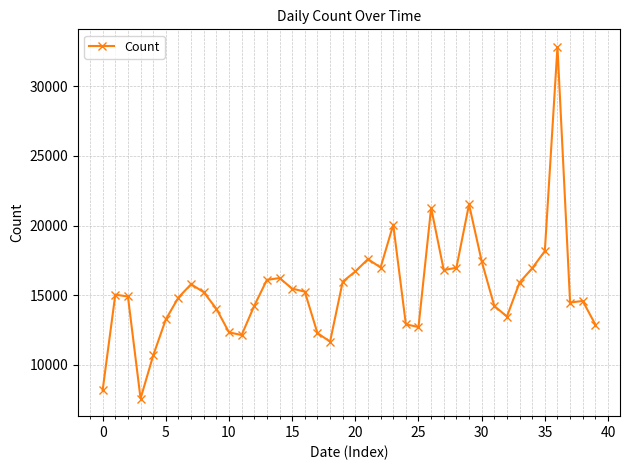

How many data points are less than 15215?

20